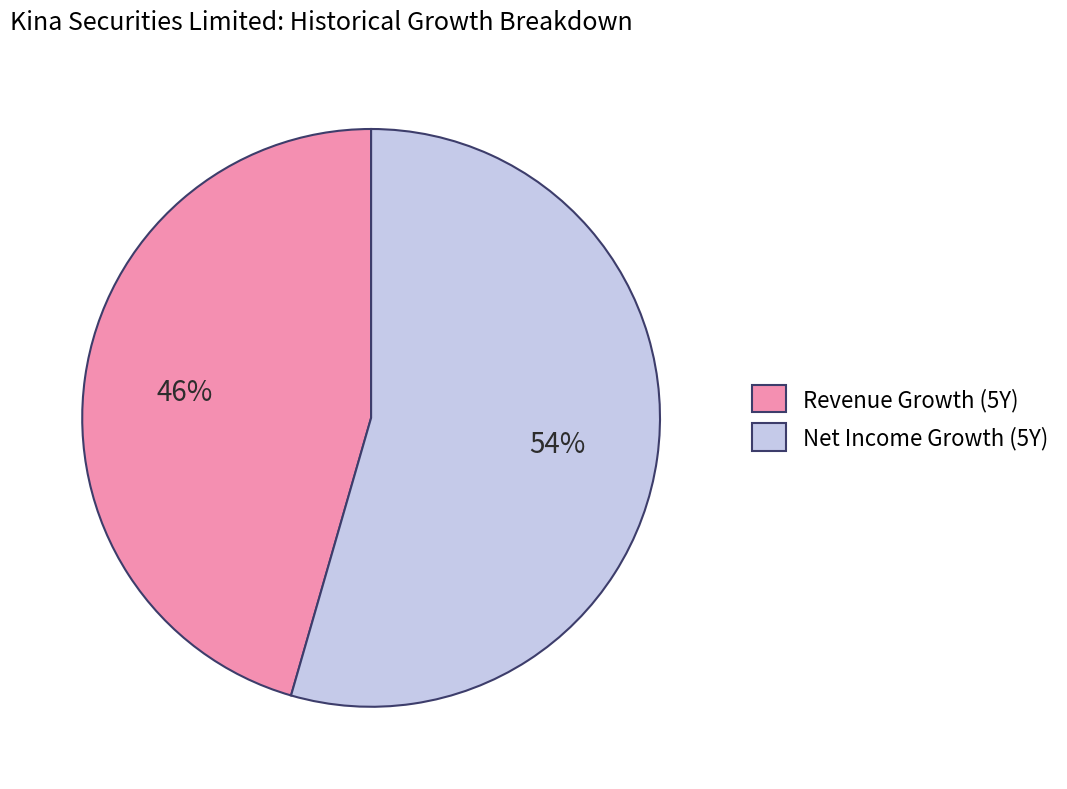

True or false: Net Income Growth (5Y) accounts for 54% of the total.

True